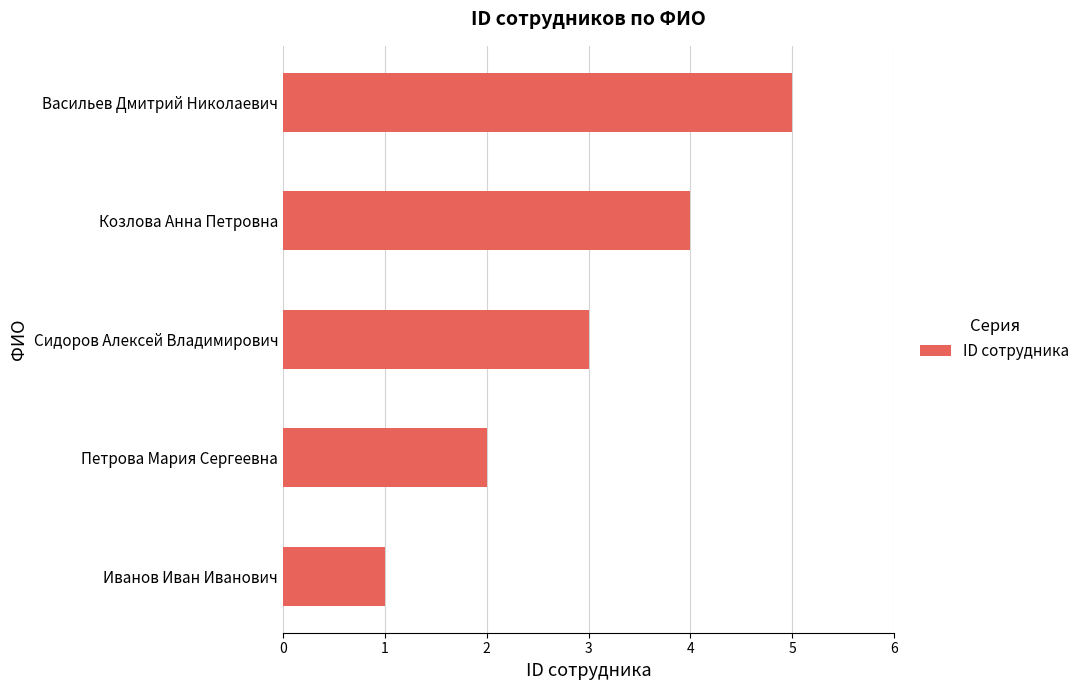

The value at Козлова Анна Петровна is 4. True or false?

True